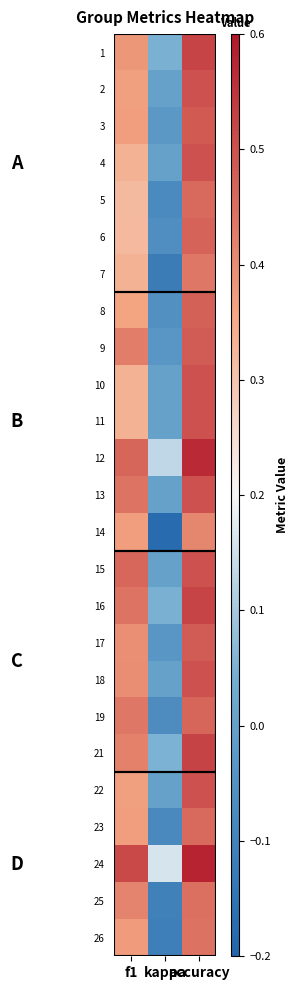

Rank the series by their maximum value, from highest to lowest.

24, 12, 21, 1, 16, 2, 4, 10, 11, 13, 15, 18, 22, 3, 9, 17, 8, 6, 19, 5, 23, 25, 26, 7, 14